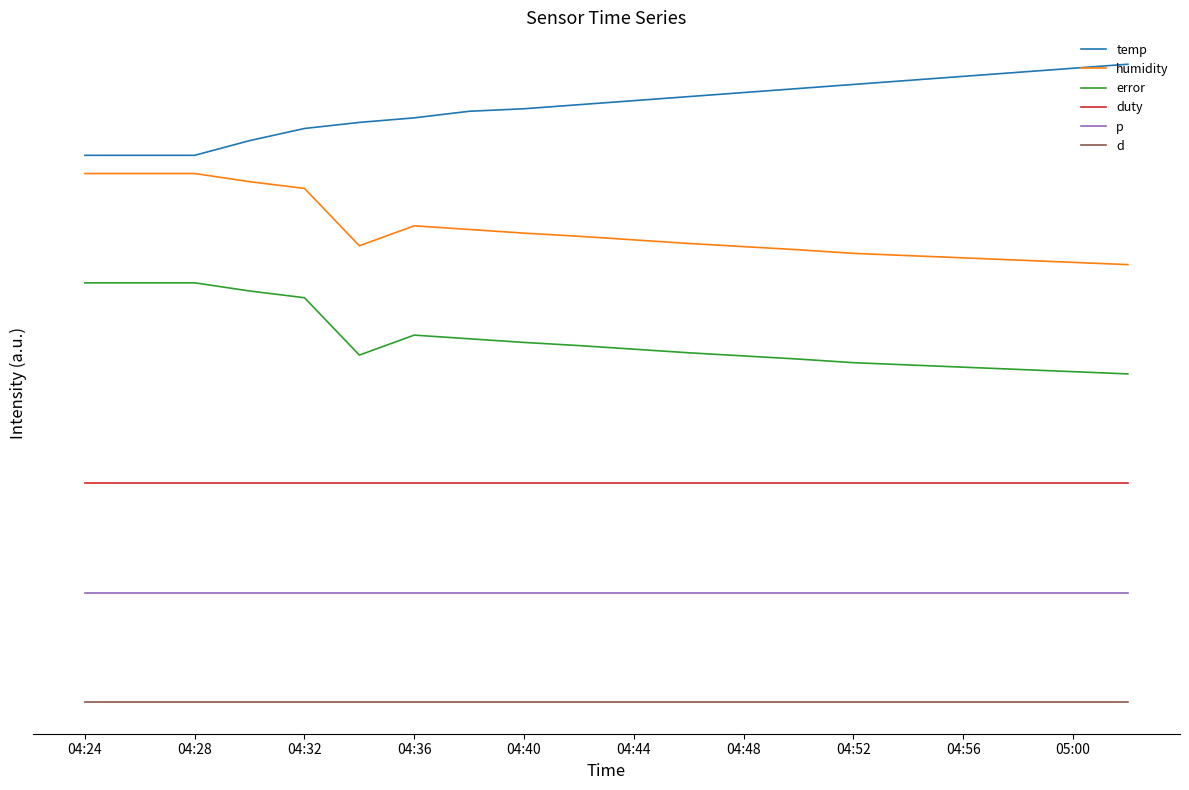

What are all the series names shown in the legend?

temp, humidity, error, duty, p, d